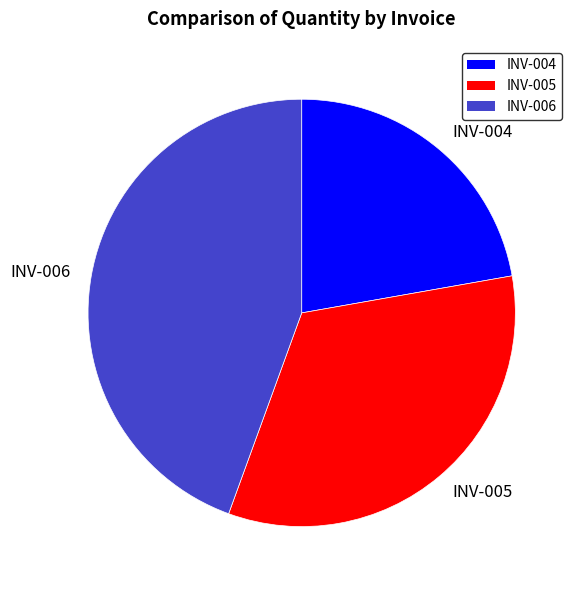

Rank the categories by value from lowest to highest.

INV-004, INV-005, INV-006